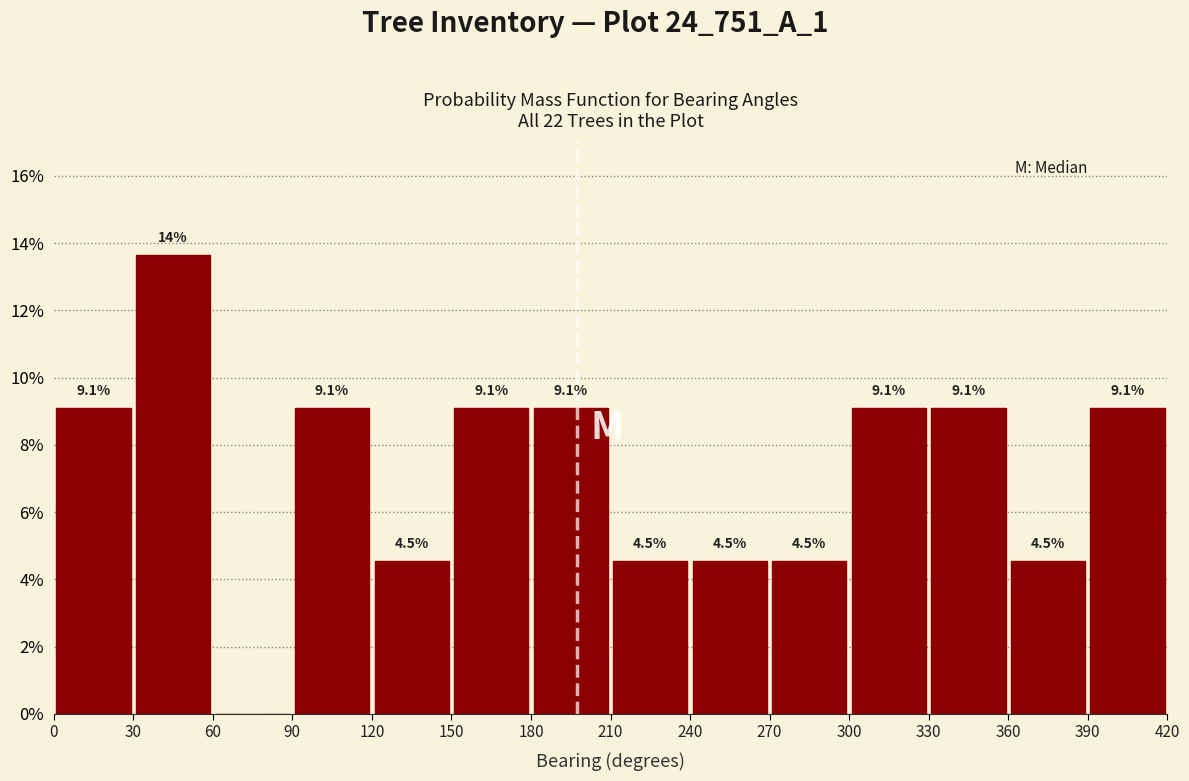

Over which range of the x-axis is the bar tallest?

30 to 60